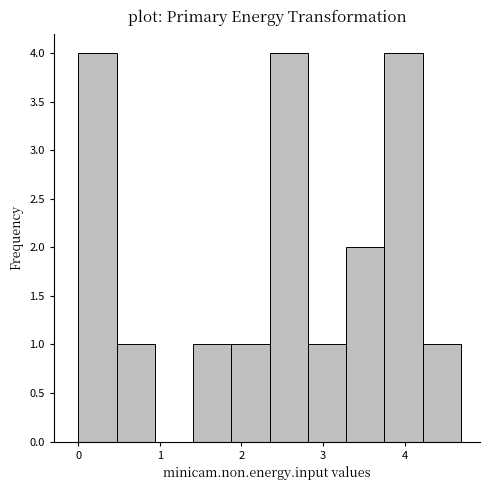

What is the height of the bar covering 1.9 to 2.3 on the x-axis? Neither the bar edges nor the heights are printed on the chart, so give them approximately, as read against the axes.

1